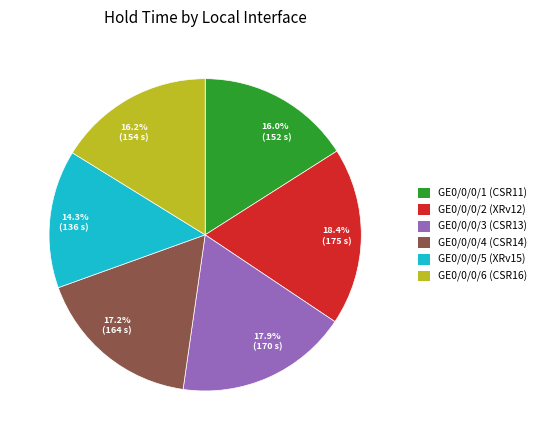

Does 17.2% (164 s) represent more than half of the total?

No